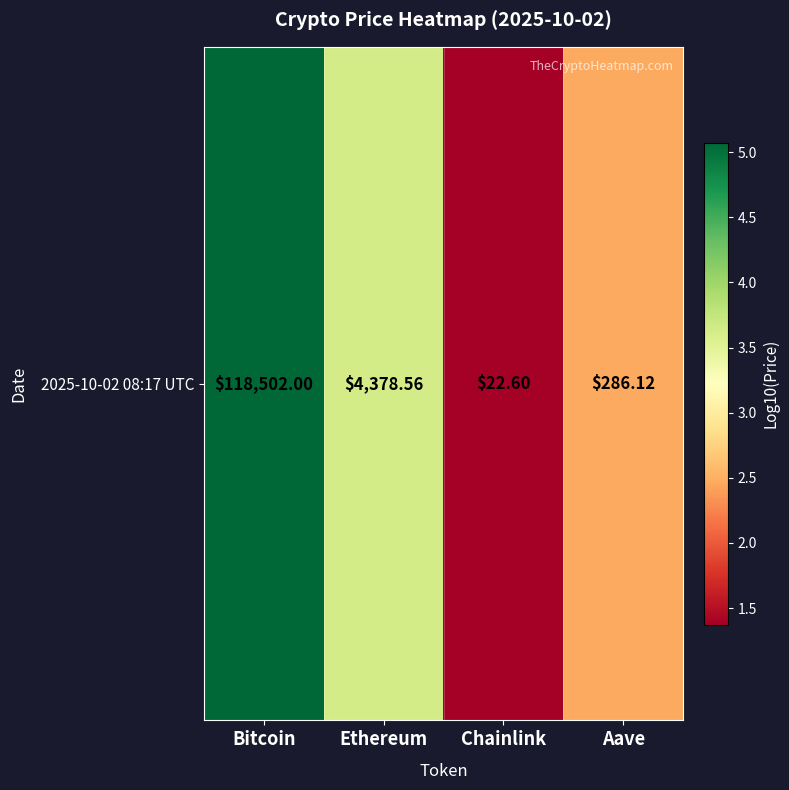

Is it true that the value at Aave is 3.4?

False